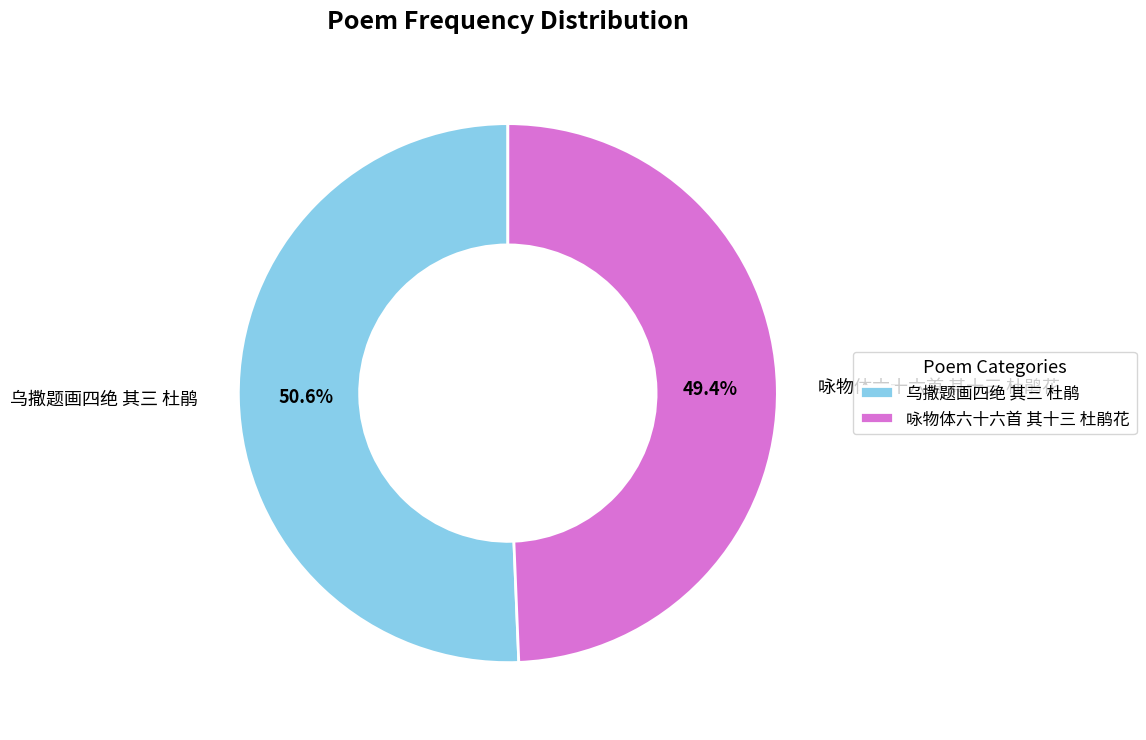

What percentage is the 咏物体六十六首 其十三 杜鹃花 slice, to the nearest percent?

49%